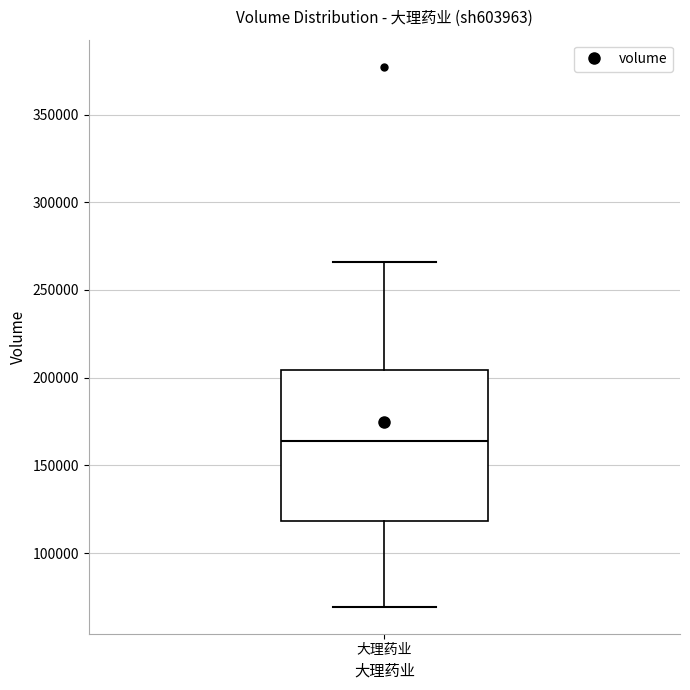

Transcribe this box plot: give where the median line is, the range the box spans, and where the two whiskers end, as read against the y-axis. The values are not printed on the chart, so give them approximately, as read against the axis.

median 165000, box 120000 to 205000, whiskers 70000 to 265000